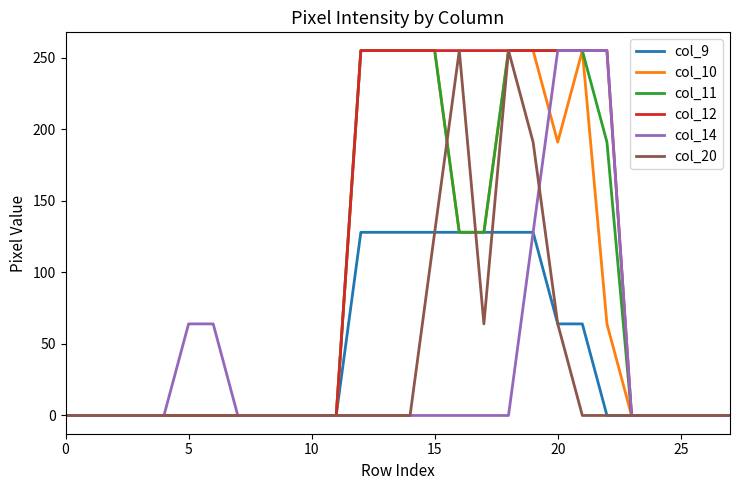

What is the greatest value displayed?

255